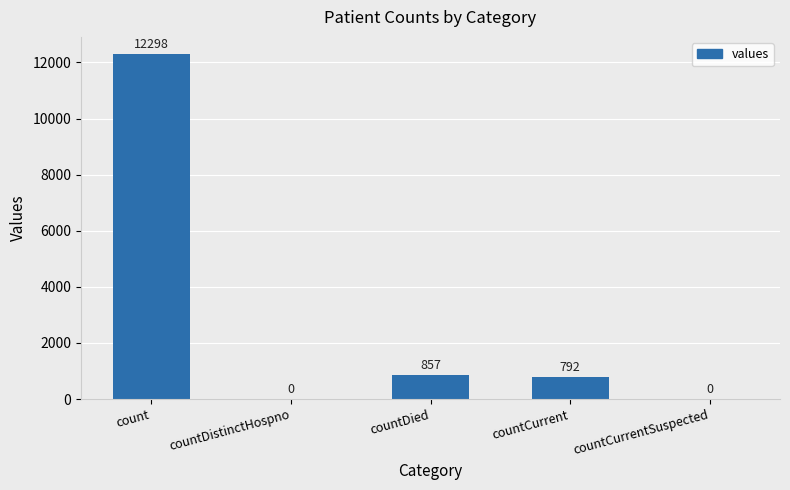

What is the sum of all values?

13947